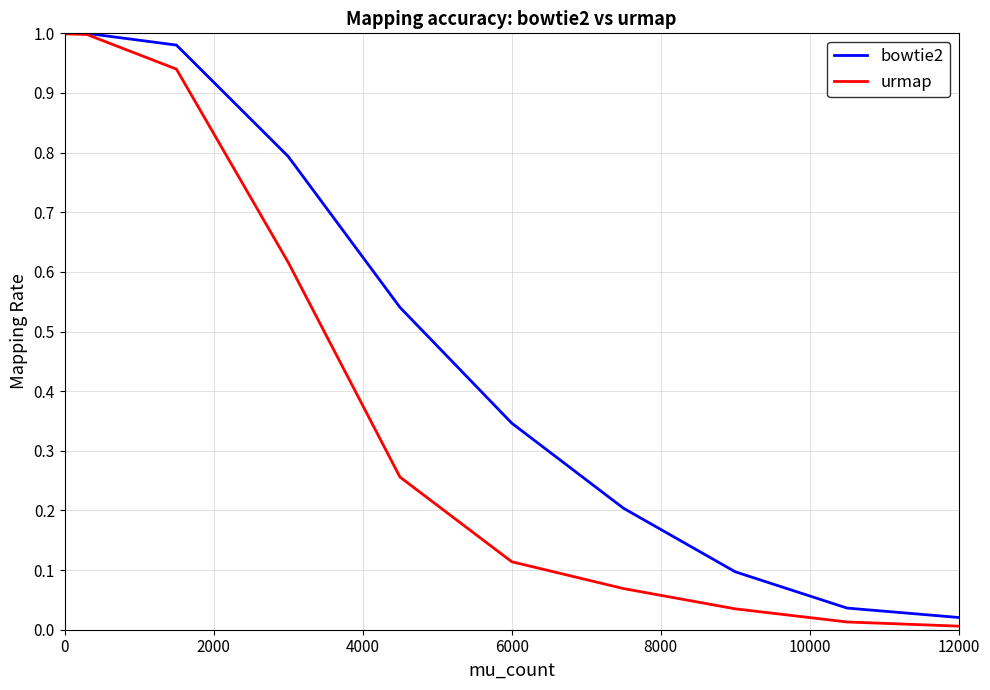

Rank the series by their average value, from highest to lowest.

bowtie2, urmap